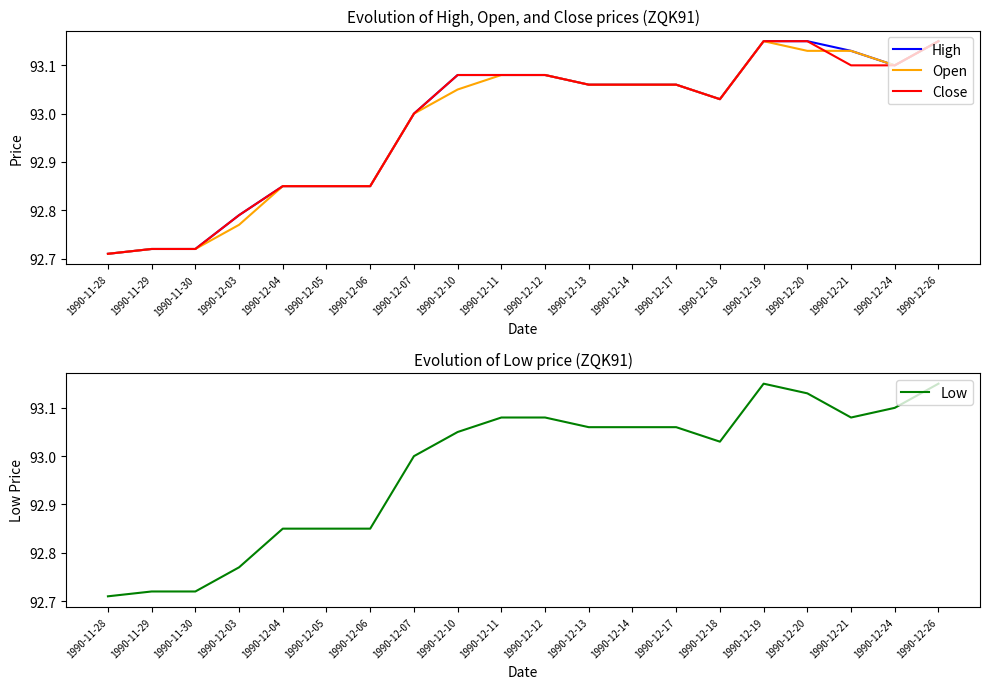

What is the label of the 6th point from the left?

1990-12-05